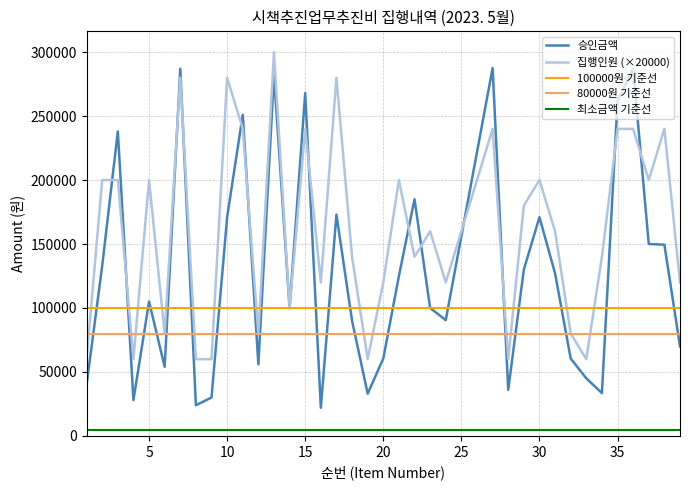

At which category is the sum across all series the highest?

13